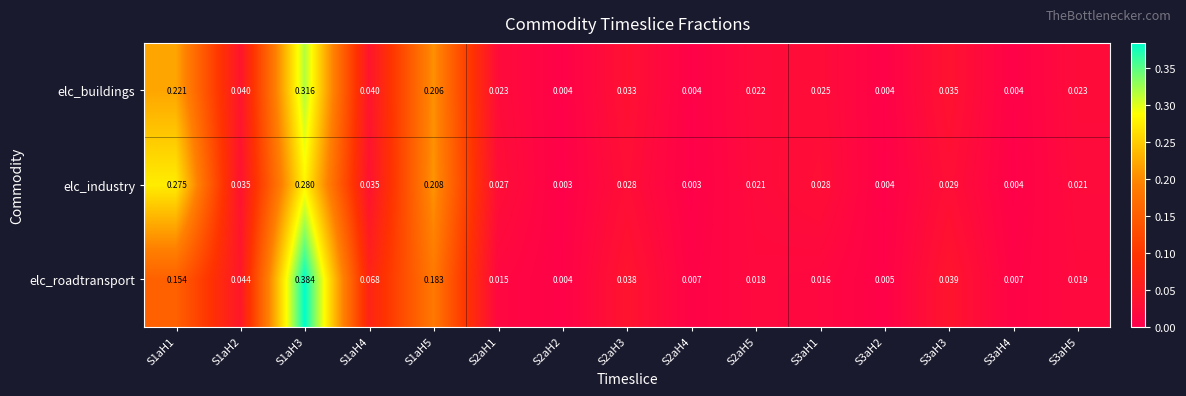

Is the value of elc_roadtransport at S3aH4 greater than the value of elc_buildings at S2aH5?

No